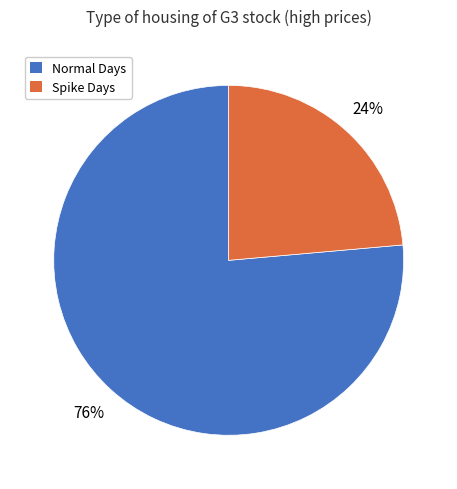

To the nearest percent, what is the average slice percentage?

50%